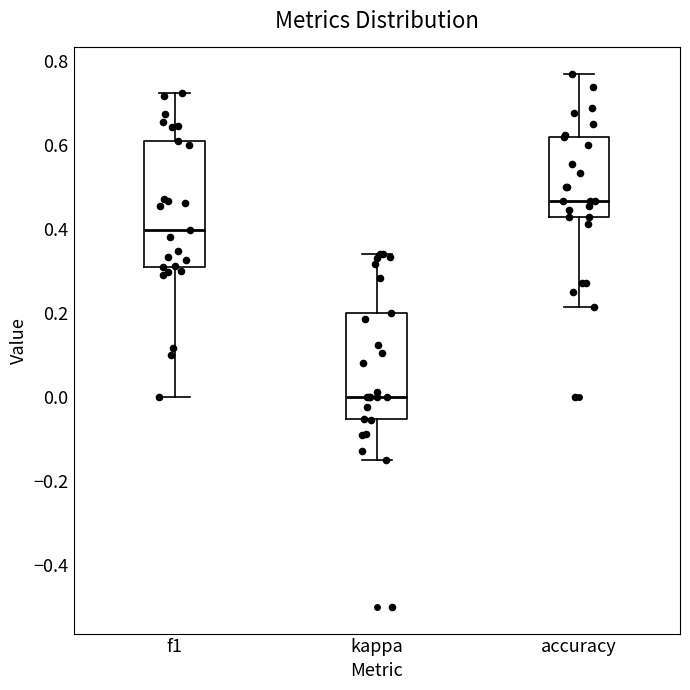

Reading left to right, transcribe this box plot: for each box, give where its median line is, the range the box spans, and where its two whiskers end, as read against the y-axis. The values are not printed on the chart, so give them approximately, as read against the axis.

f1: median 0.40, box 0.30 to 0.60, whiskers 0.00 to 0.72
kappa: median 0.00, box -0.06 to 0.20, whiskers -0.14 to 0.34
accuracy: median 0.46, box 0.42 to 0.62, whiskers 0.22 to 0.76